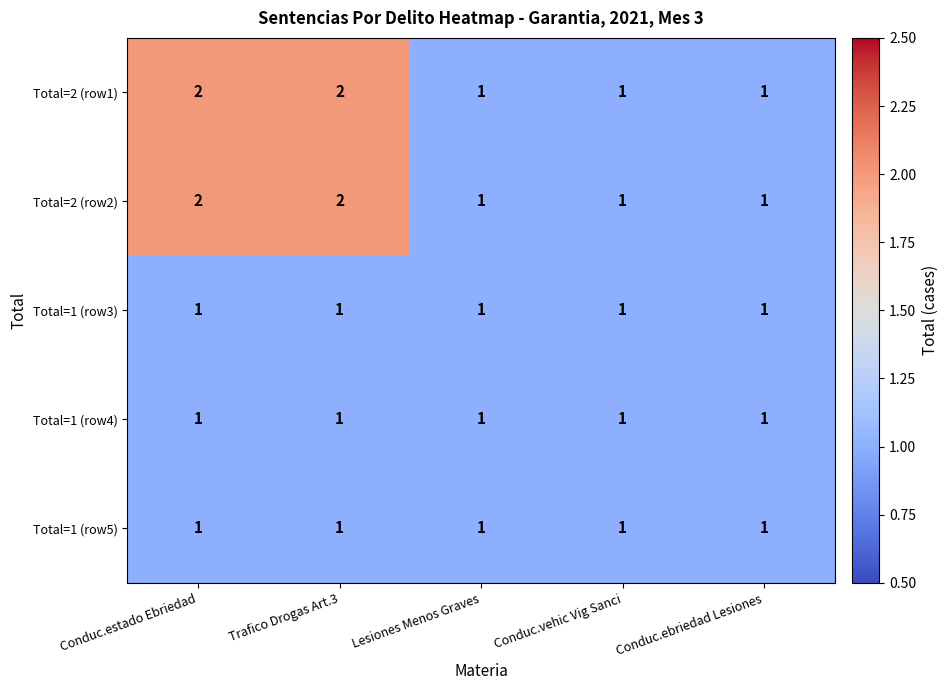

What is the difference between the highest and lowest values at Conduc.estado Ebriedad?

1